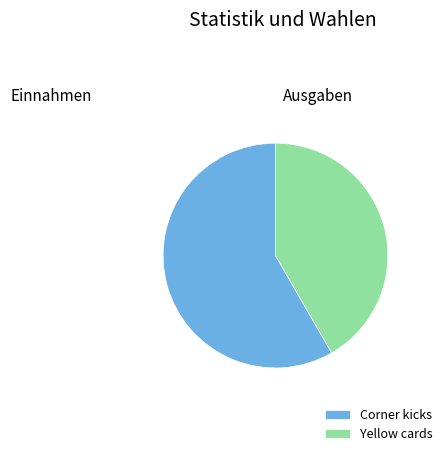

How many segments does this pie chart have?

2